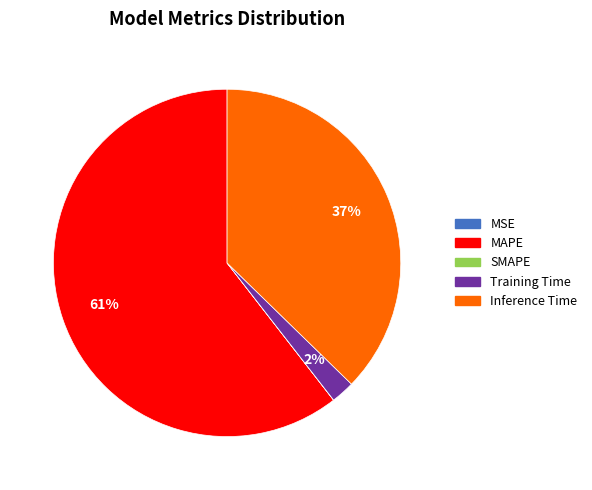

To the nearest percent, what is the average slice percentage?

20%